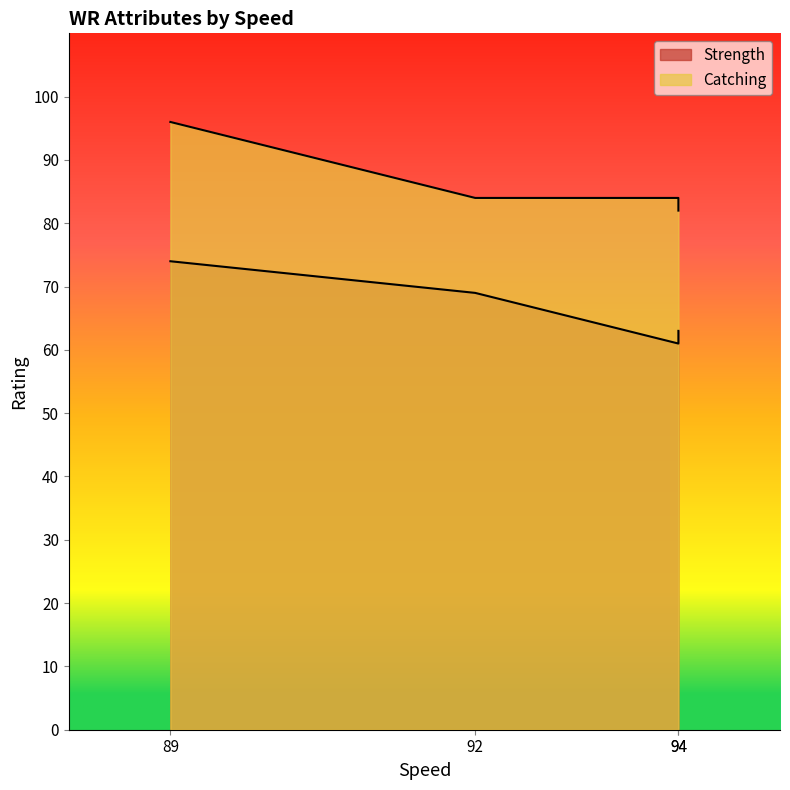

How many data points are less than 84?

1